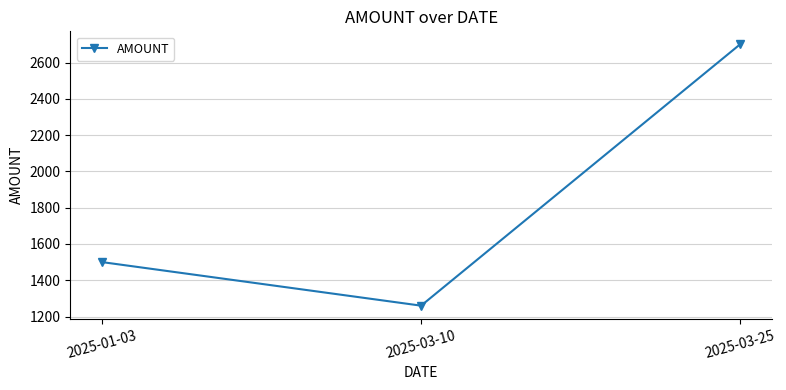

Rank the categories by value from lowest to highest.

2025-03-10, 2025-01-03, 2025-03-25